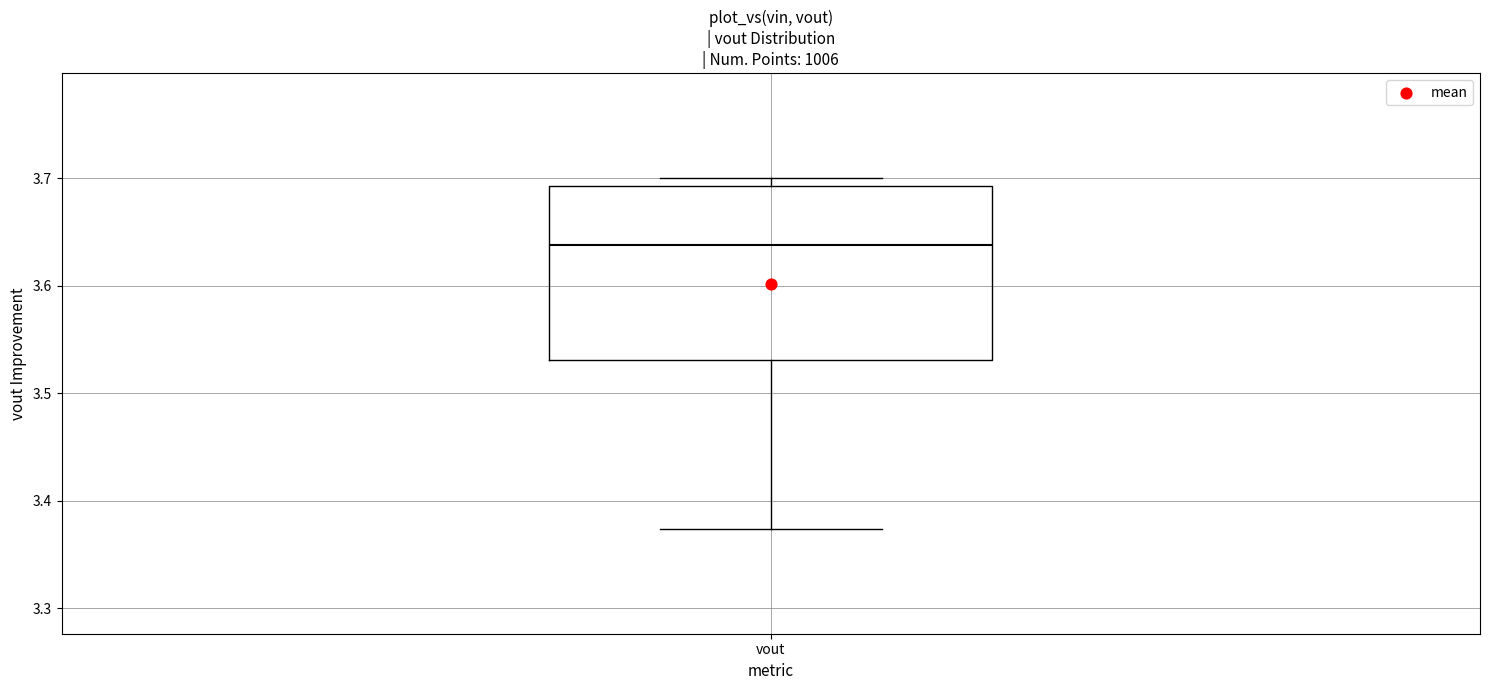

Where does the lower whisker of the box for vout end on the y-axis? The values are not printed on the chart, so give them approximately, as read against the axis.

3.37